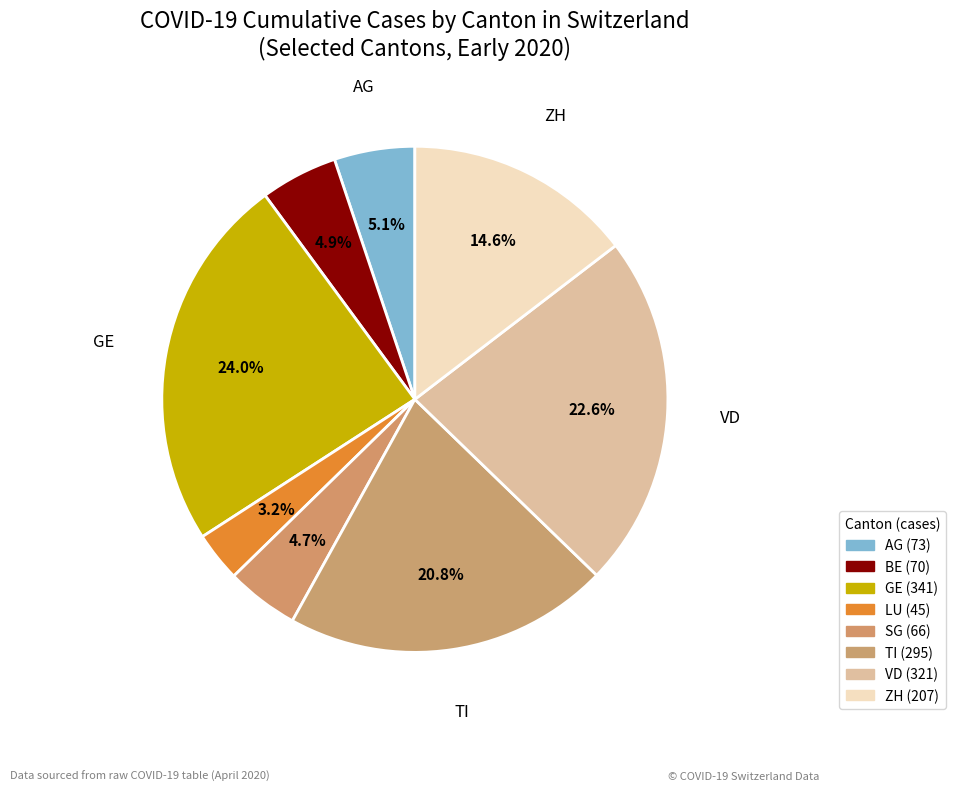

Which slice is the smallest?

LU